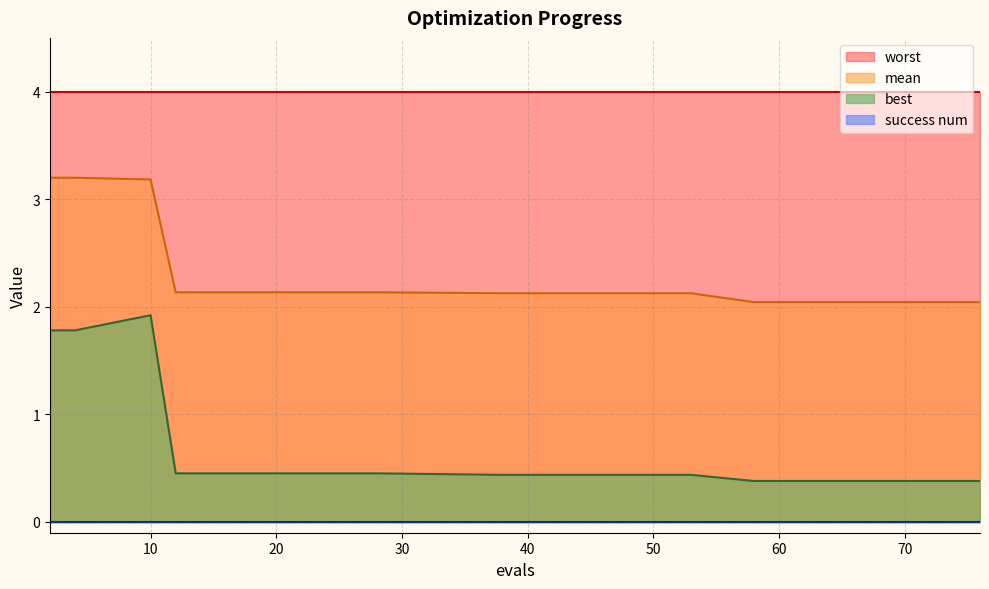

How many interior local peaks does the best series have?

1